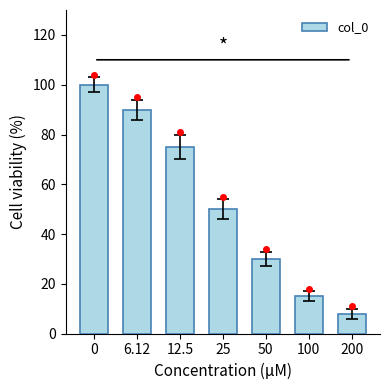

What is the sum of the values at 50 and 100?

45